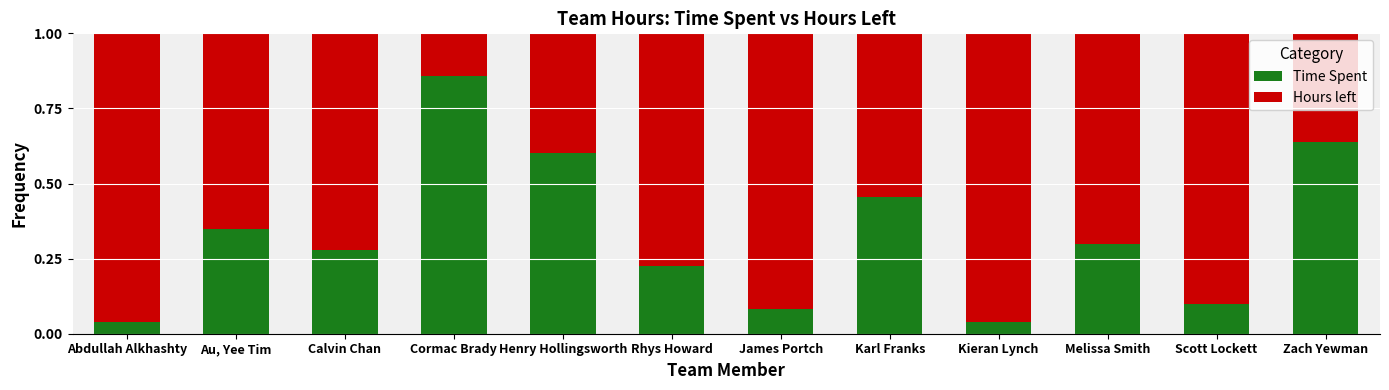

At which label does Time Spent reach its peak?

Cormac Brady